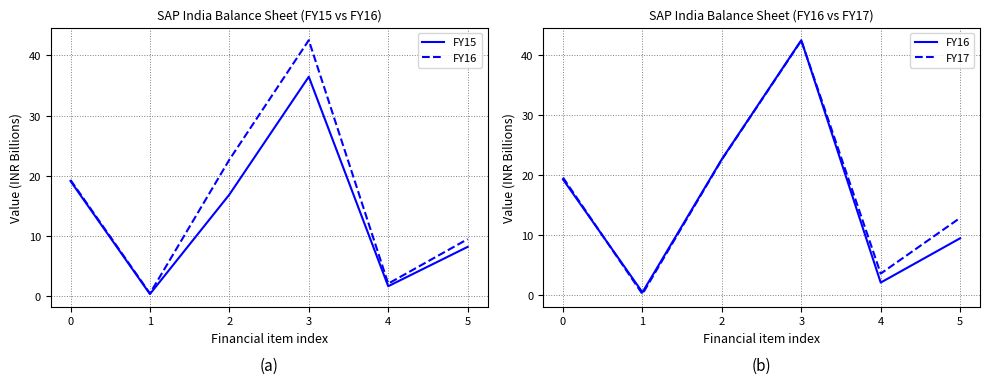

The FY16 series shows 0.5 at 1. True or false?

True